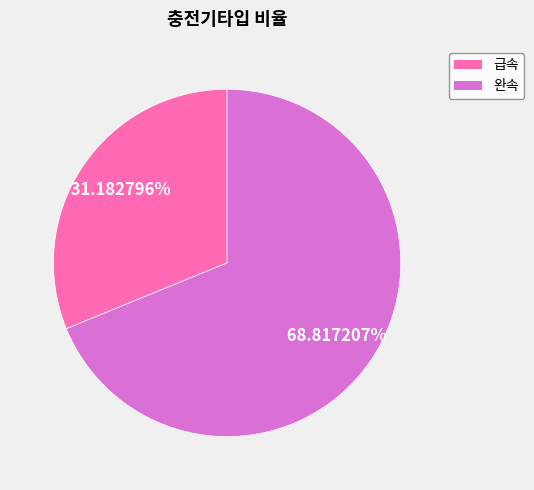

Is it true that 급속 is 31% of the pie?

True